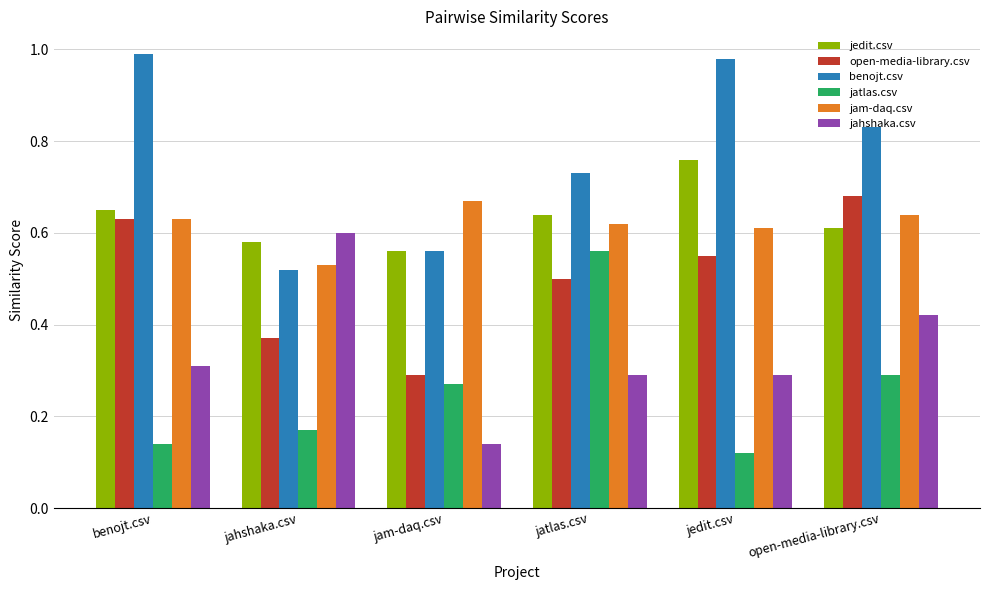

What position from the right is jahshaka.csv?

5